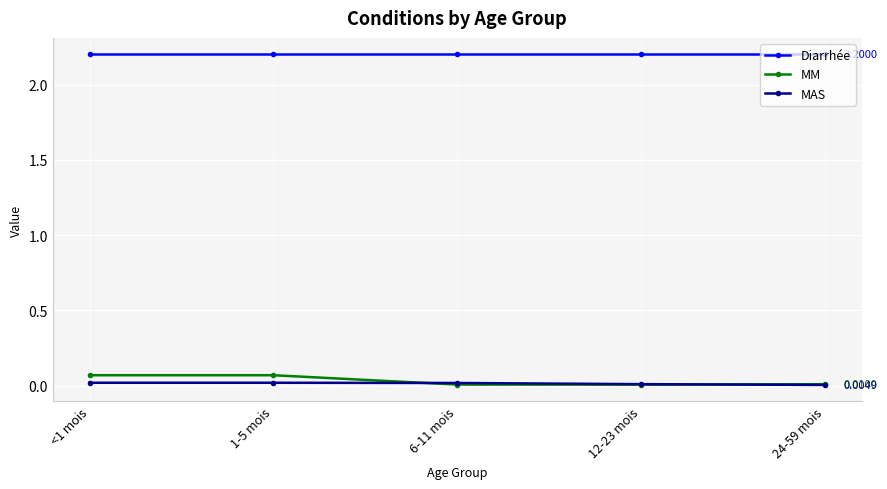

Between which two adjacent categories do MM and MAS first intersect?

1-5 mois and 6-11 mois